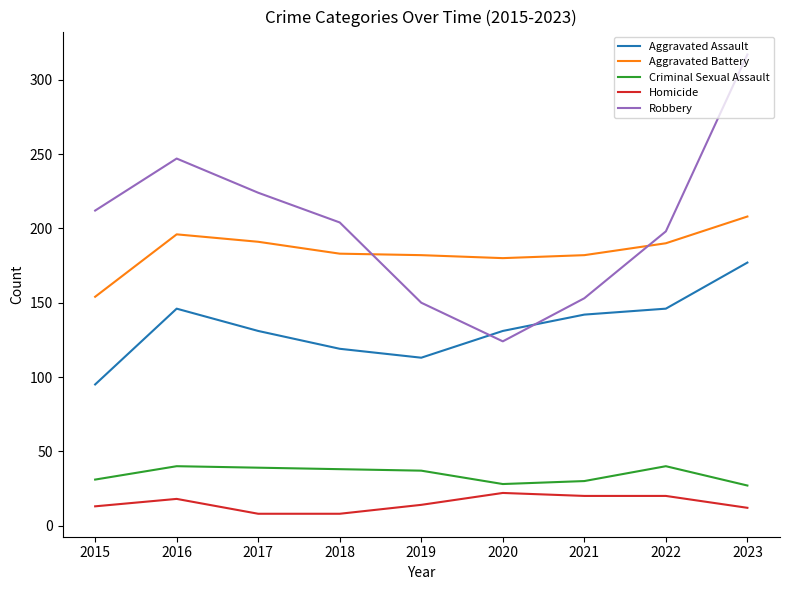

At which category is the sum across all series the highest?

2023